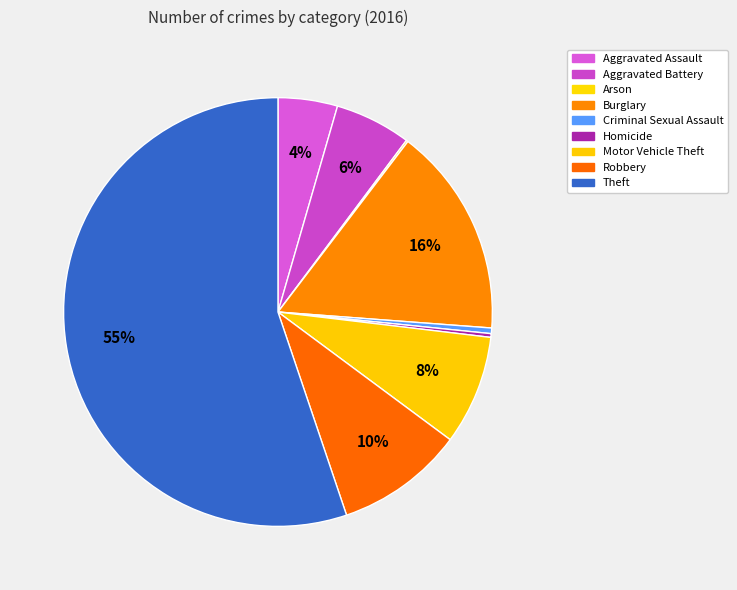

Which has a higher value, Theft or Aggravated Assault?

Theft